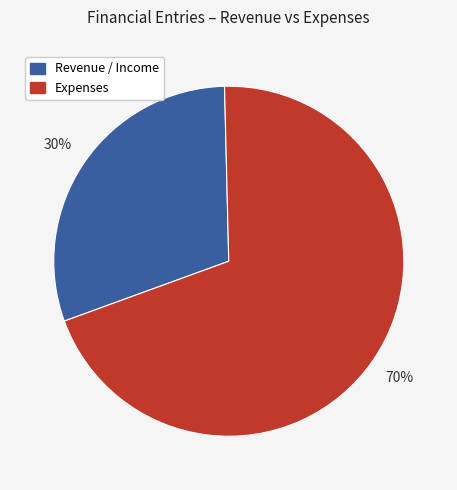

Is there a majority slice in this chart?

Yes